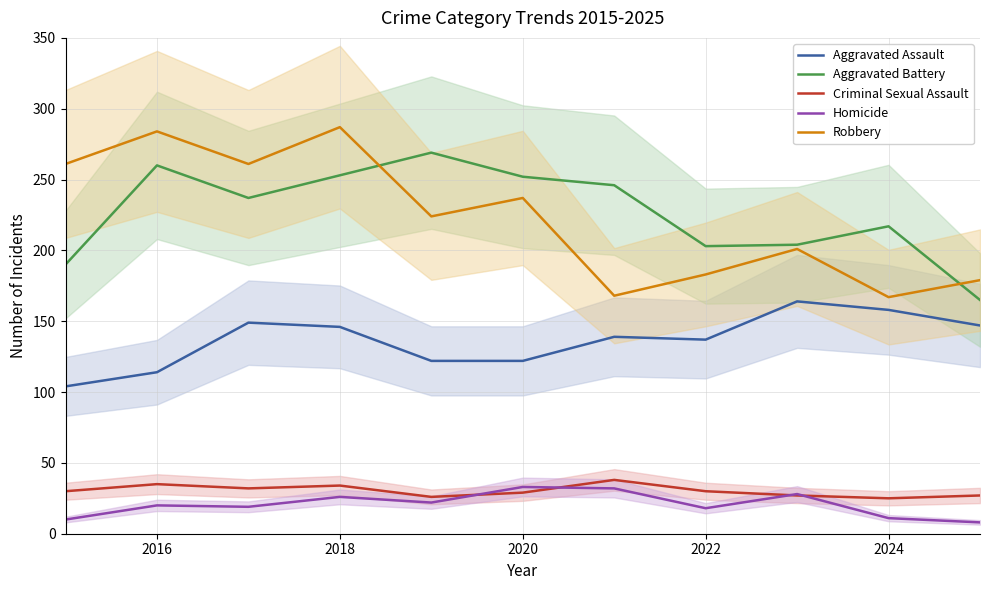

How many intersections are there between Aggravated Battery and Robbery?

2